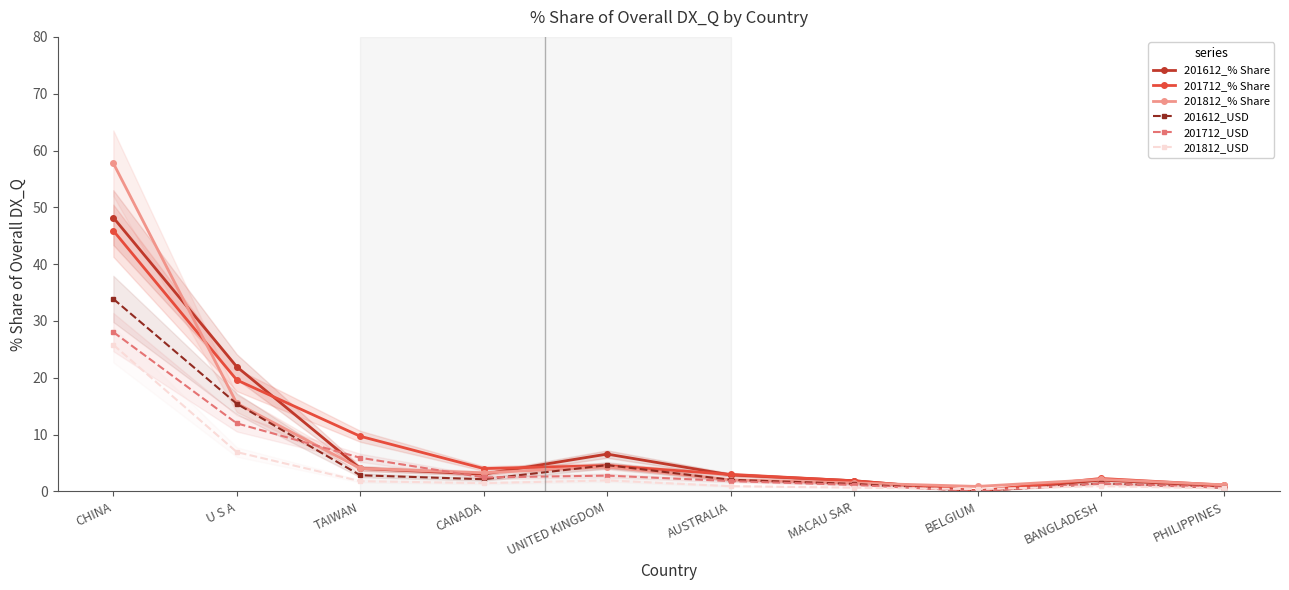

At which label is 201712_USD closest to 14?

U S A